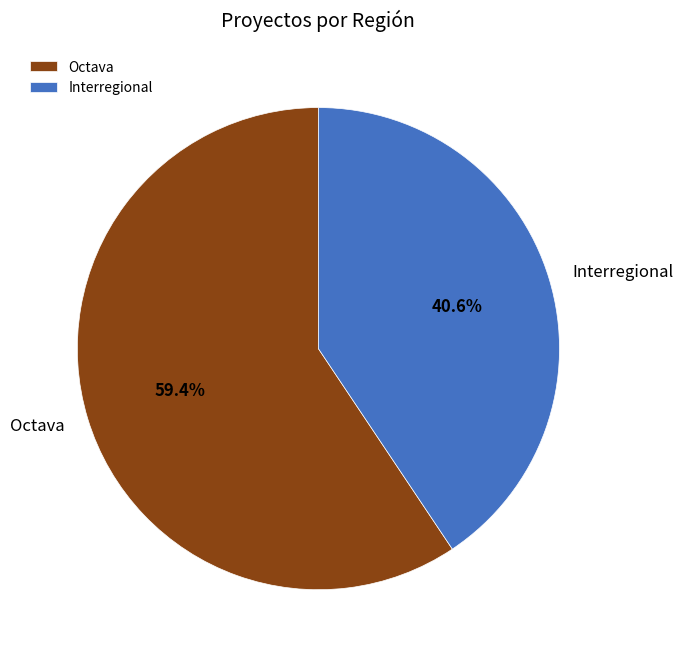

What portion of the pie excludes Interregional?

59.4%